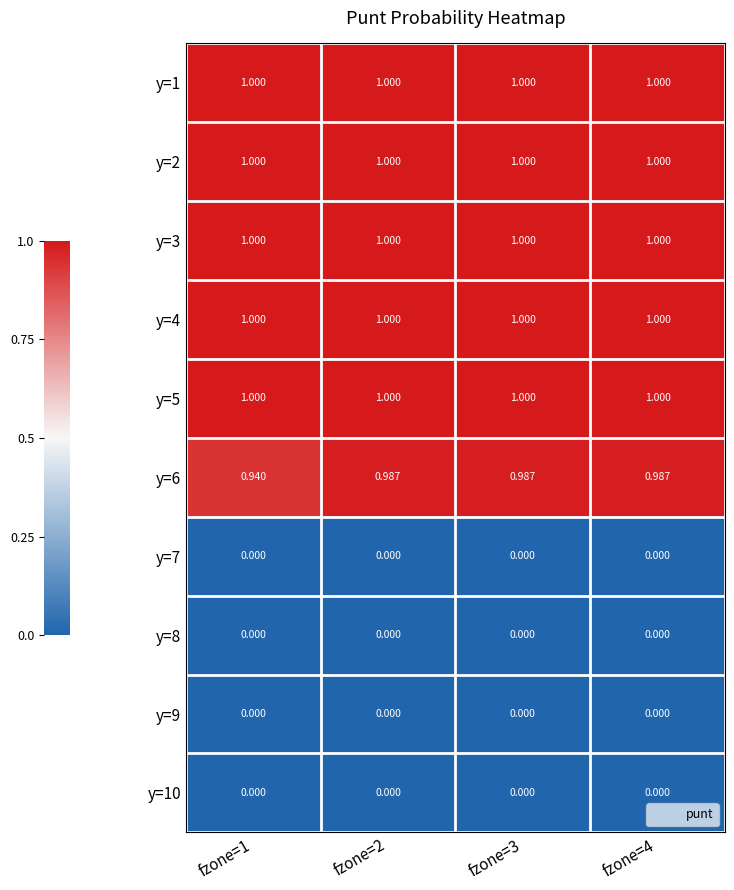

Is the value of y=8 at fzone=2 greater than the value of y=3 at fzone=4?

No